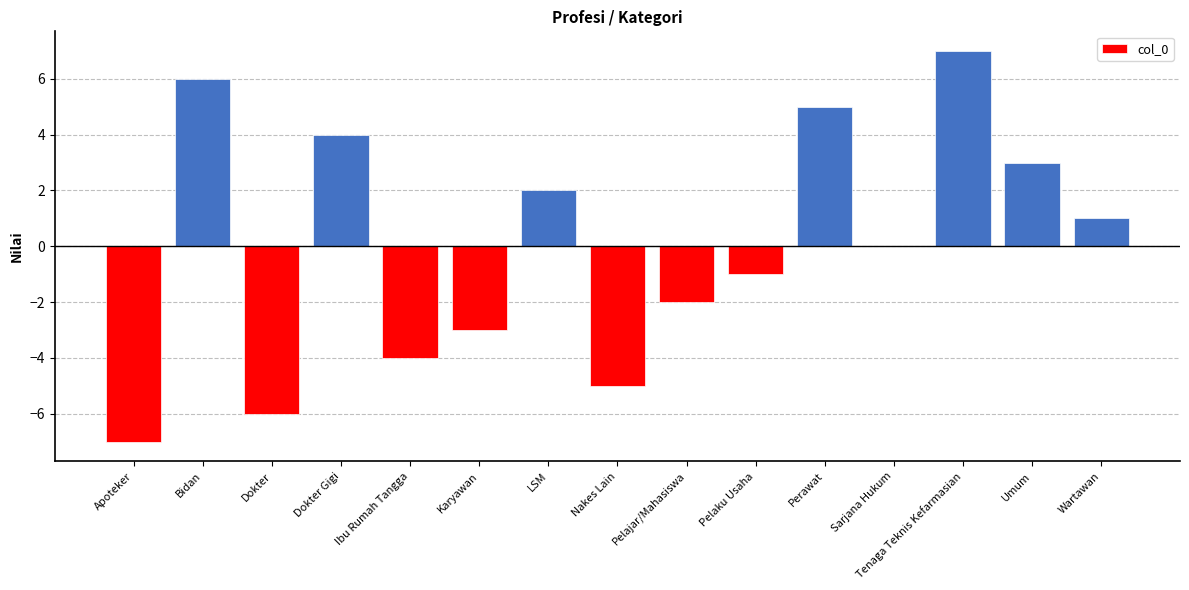

The chart shows a value of 4 at LSM. True or false?

False